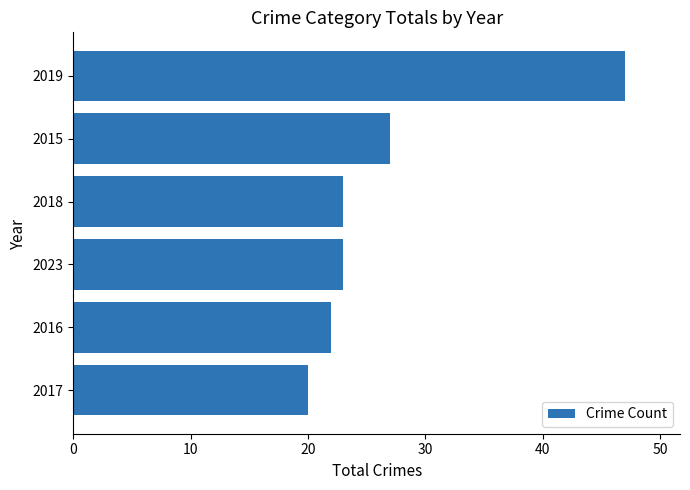

Reading bottom to top, extract all data points from this chart.

20	22	23	23	27	47